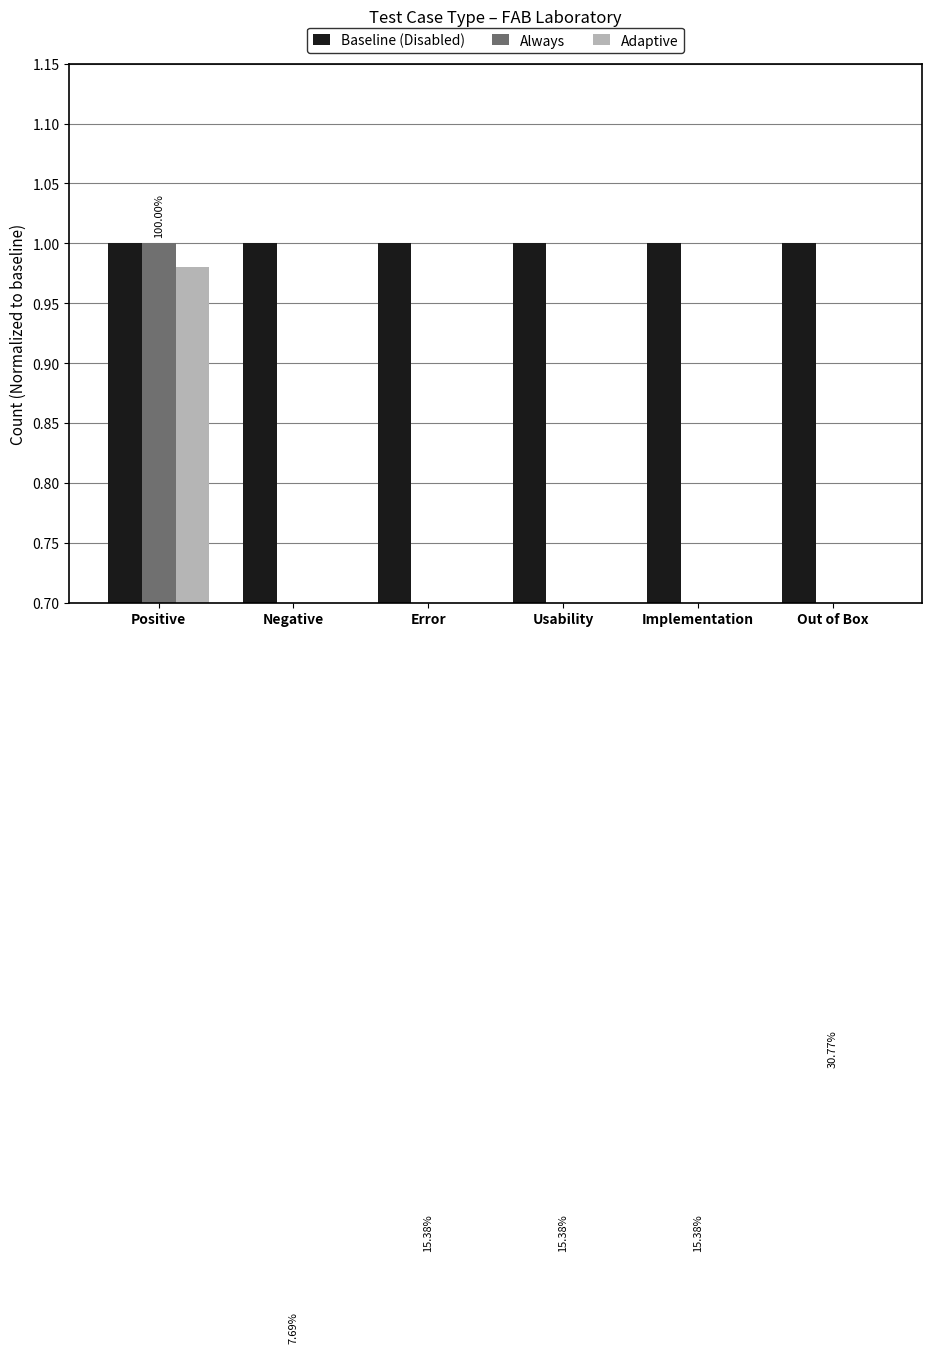

What is the label of the 6th bar from the right?

Positive